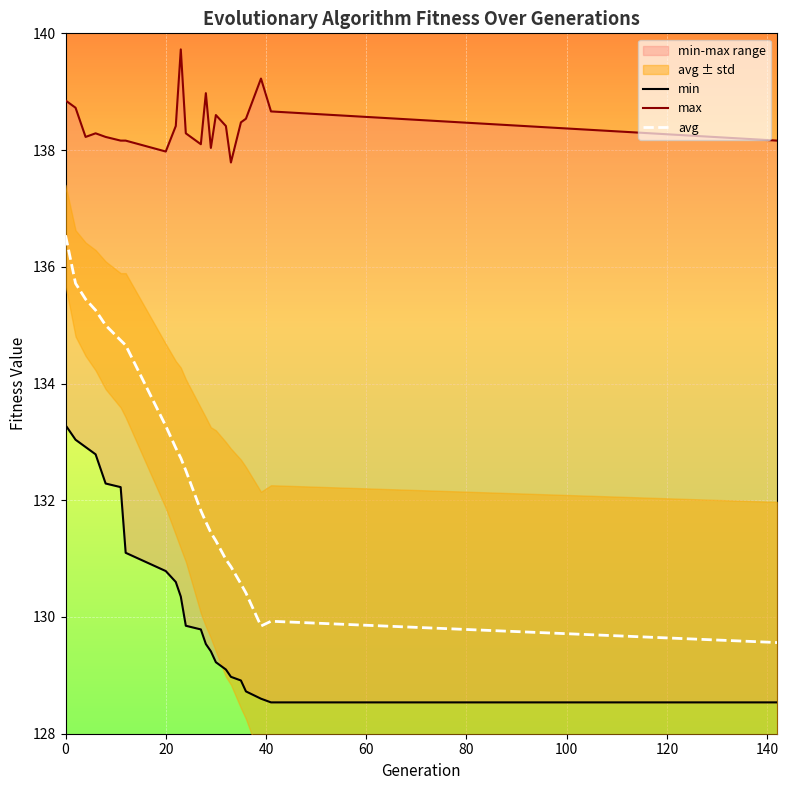

What is the highest value of the avg series?

136.5